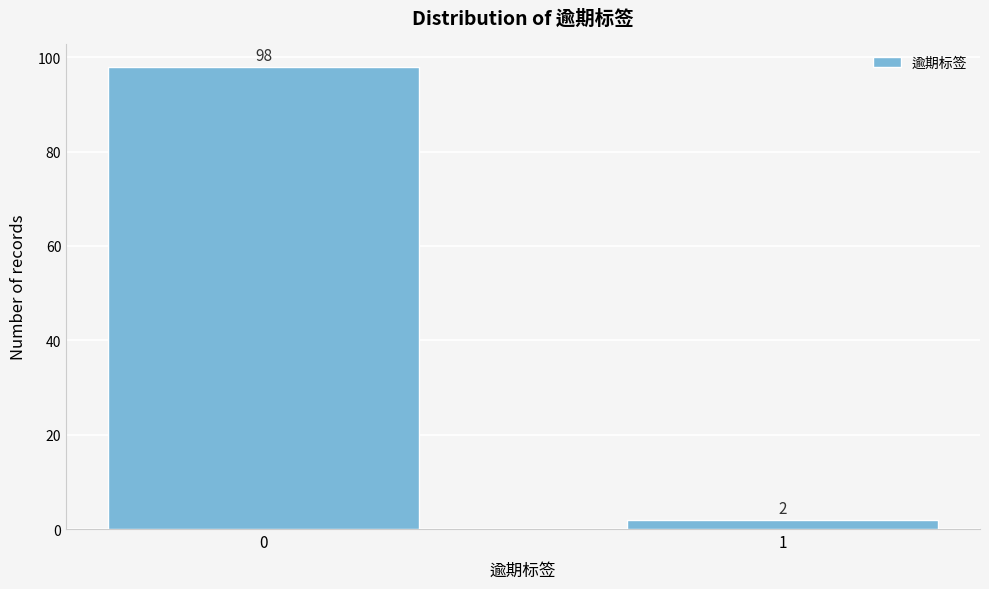

Reading left to right, list all the values displayed in this chart.

0=98	1=2